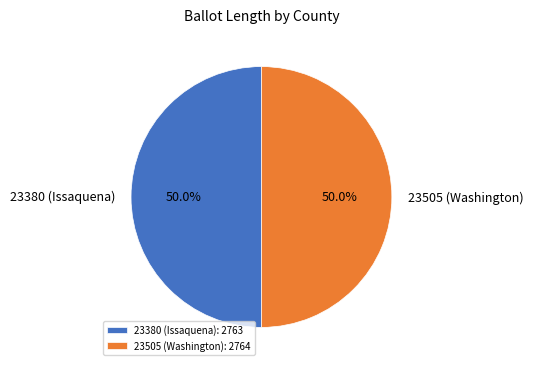

To the nearest percent, what percentage of the pie is 23380 (Issaquena)?

50%